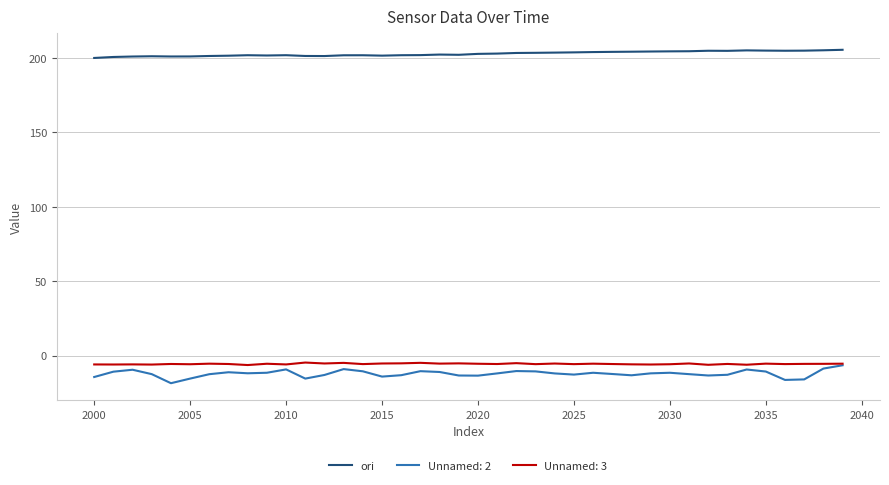

How many lines are shown in the chart?

3